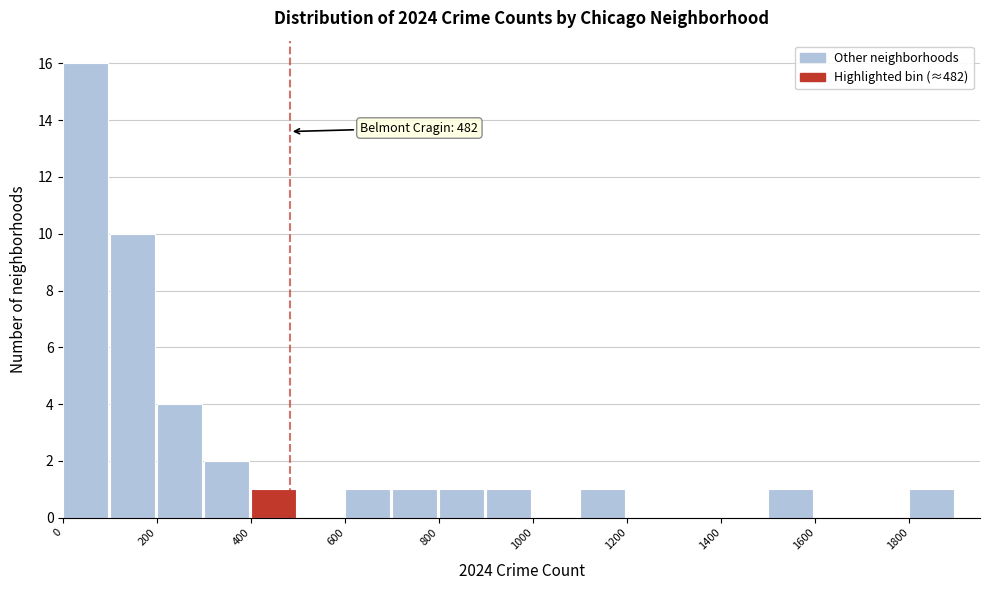

Which range on the x-axis has the tallest bar?

0 to 100